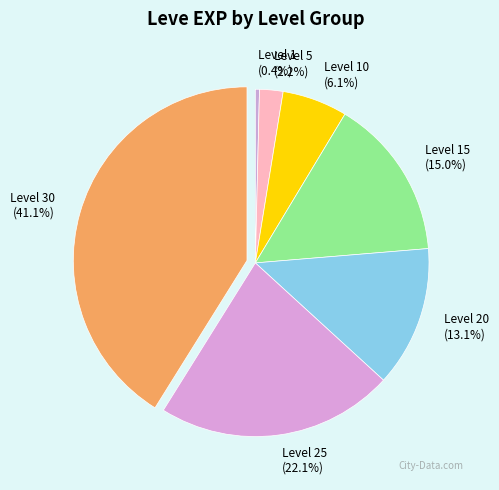

Combined, do Level 25 (22.1%) and Level 10 (6.1%) account for over 50%?

No